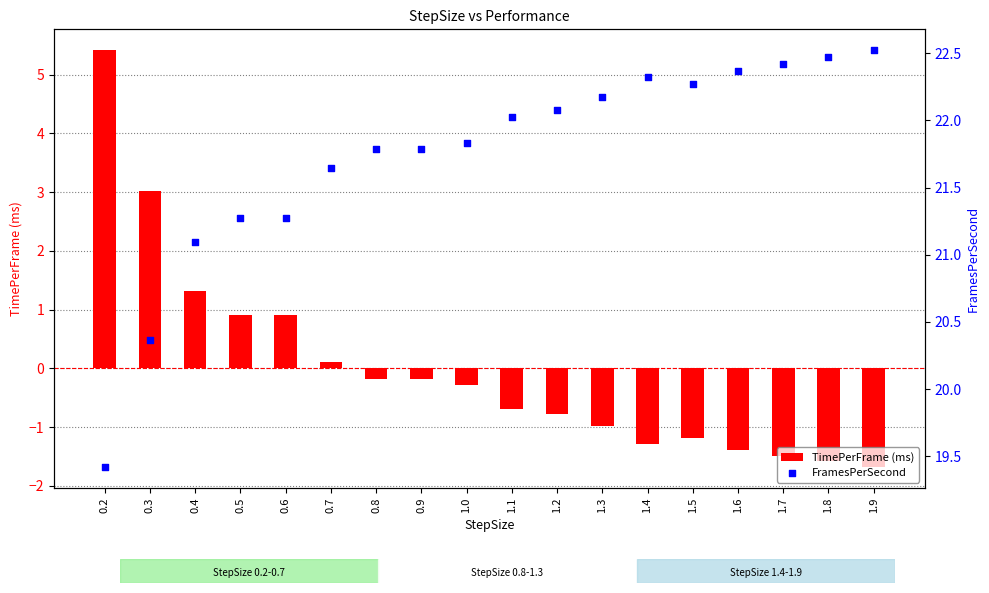

What are all the series names shown in the legend?

TimePerFrame (ms), FramesPerSecond